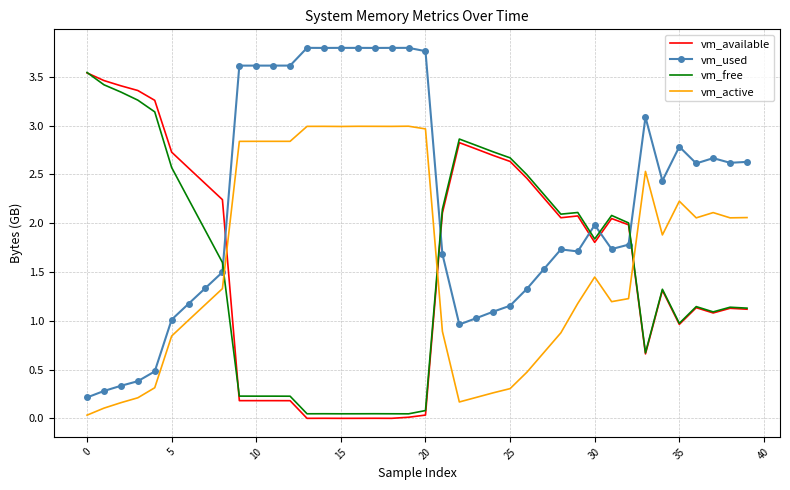

True or false: vm_available and vm_used intersect in this chart.

True